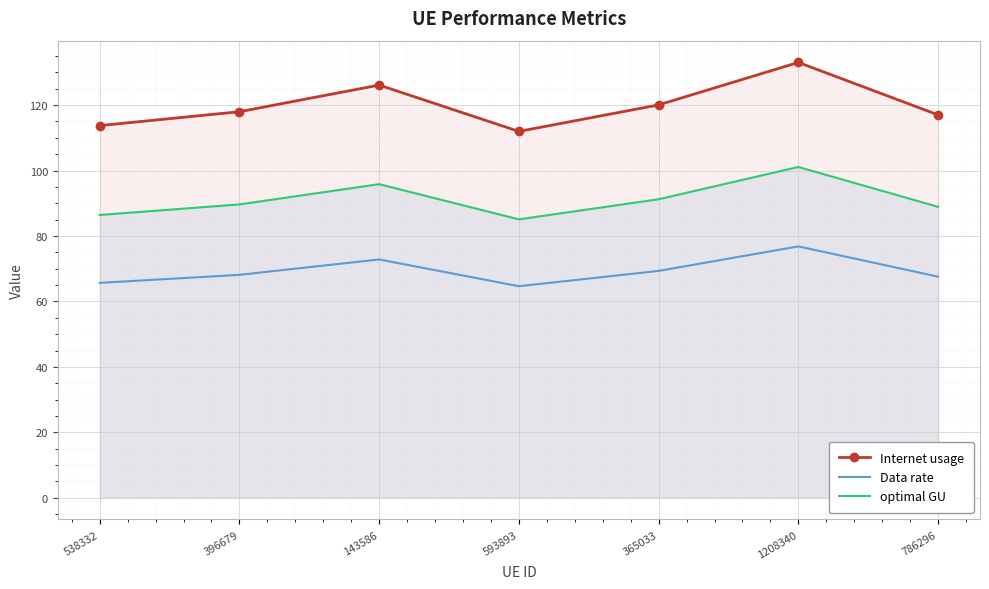

Which label corresponds to the smallest value in the chart?

593893